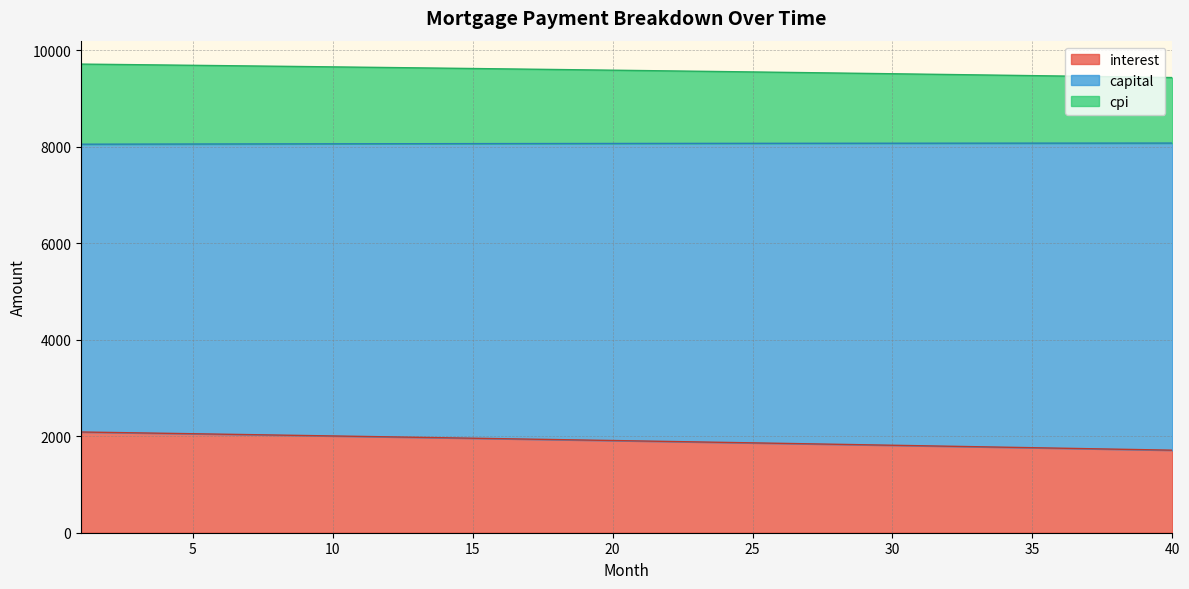

The value of interest at 31 is 603.9. True or false?

False